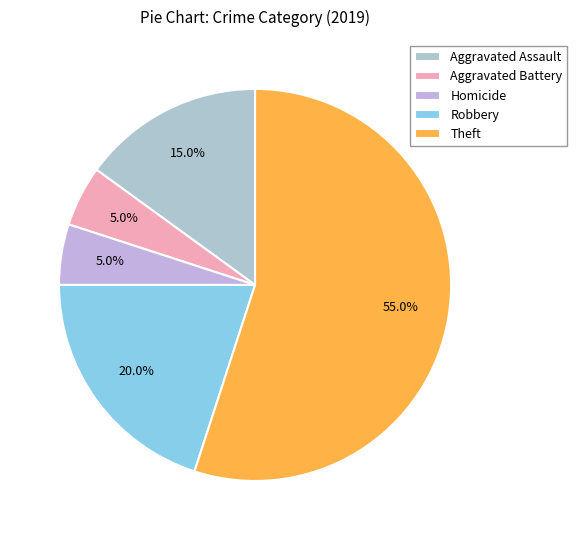

Which slice is the largest?

Theft